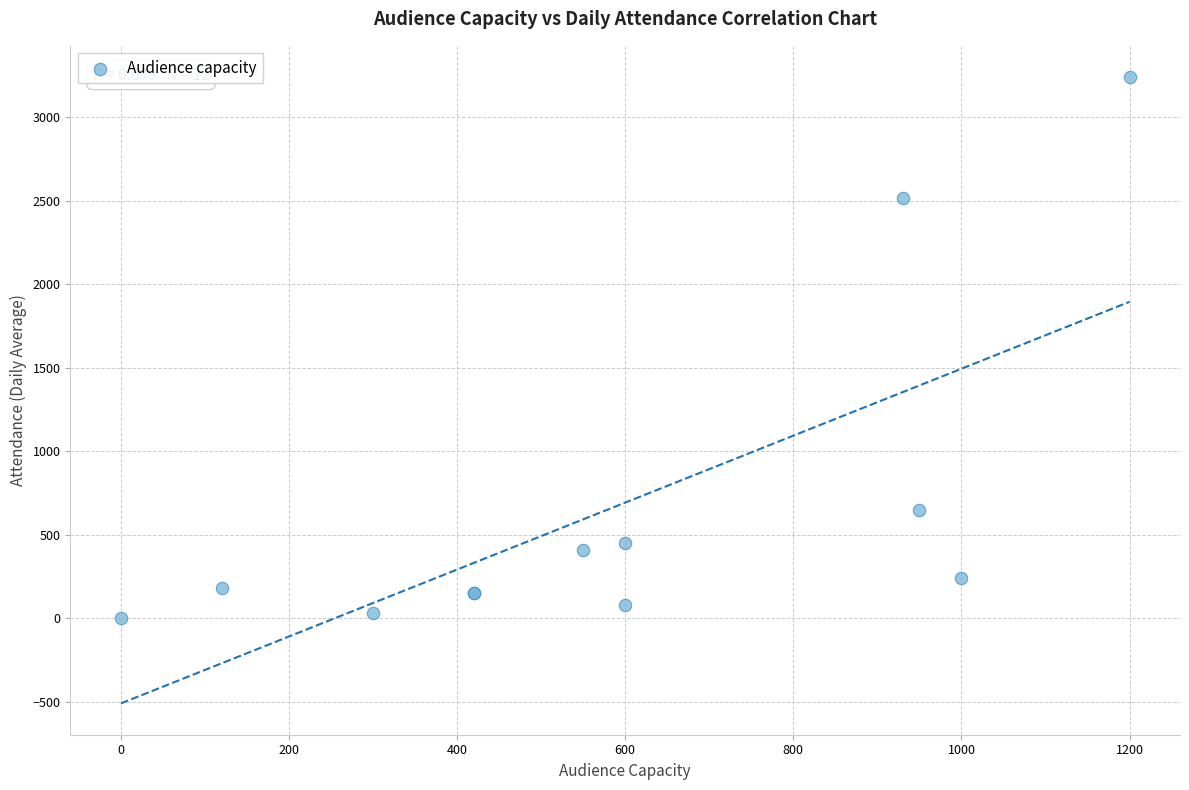

What Y value in the scatter plot is closest to 1620?

2515